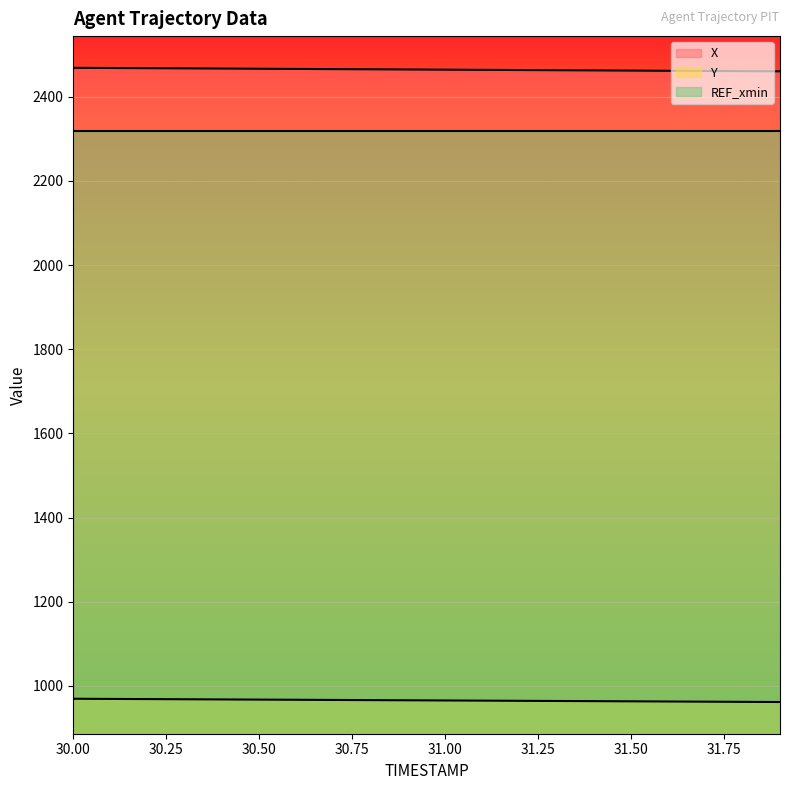

What is the label of the 13th point from the left?

31.2